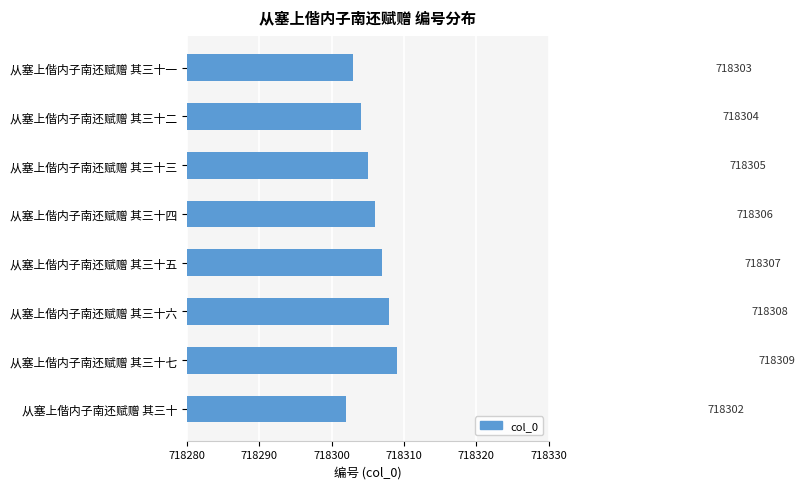

Reading top to bottom, list all the values displayed in this chart.

从塞上偕内子南还赋赠 其三十一=718303	从塞上偕内子南还赋赠 其三十二=718304	从塞上偕内子南还赋赠 其三十三=718305	从塞上偕内子南还赋赠 其三十四=718306	从塞上偕内子南还赋赠 其三十五=718307	从塞上偕内子南还赋赠 其三十六=718308	从塞上偕内子南还赋赠 其三十七=718309	从塞上偕内子南还赋赠 其三十=718302